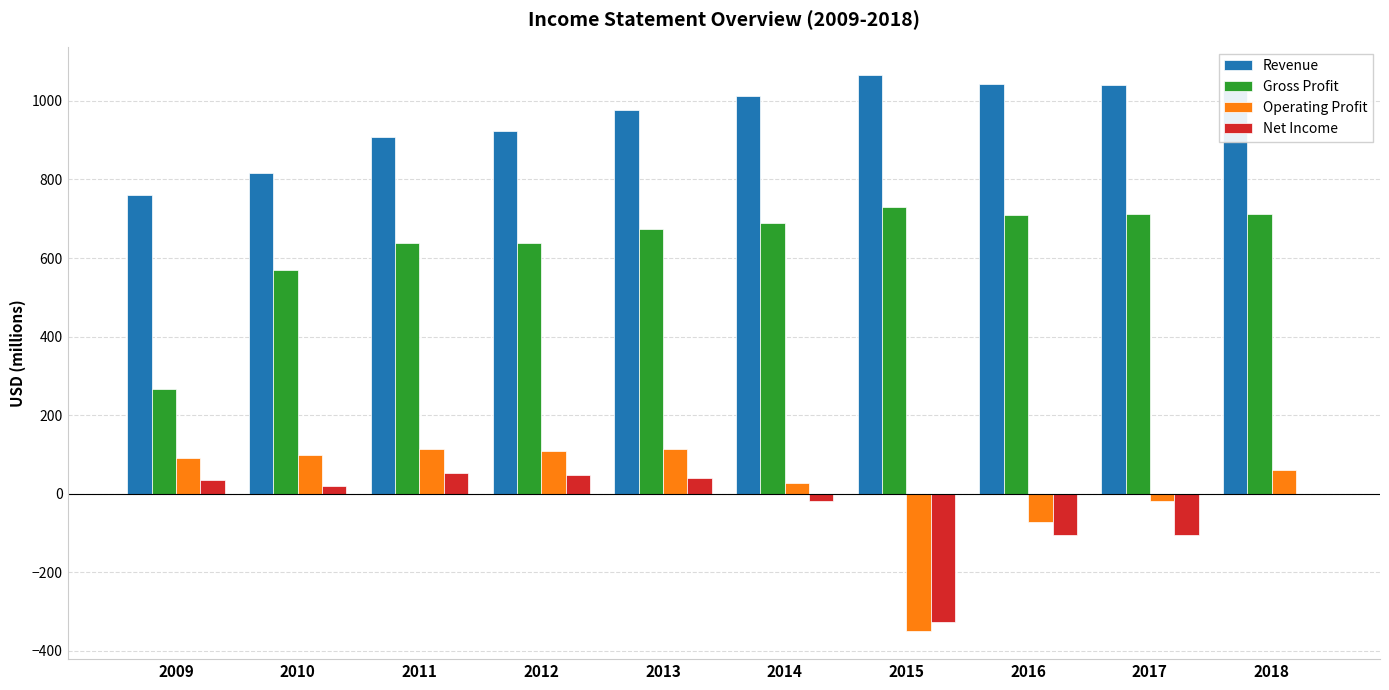

What is the maximum value for Operating Profit?

115